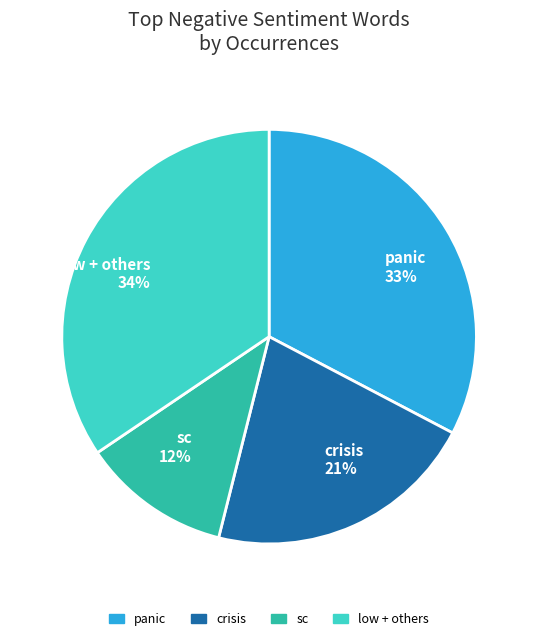

Which slice is the largest?

low + others